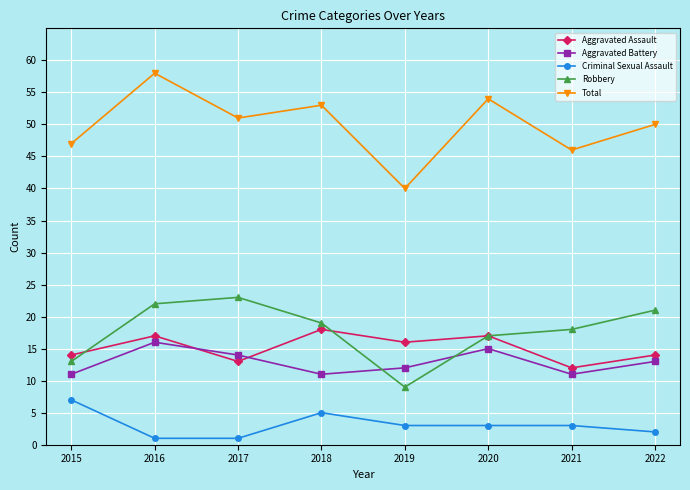

What is the smallest value displayed?

1